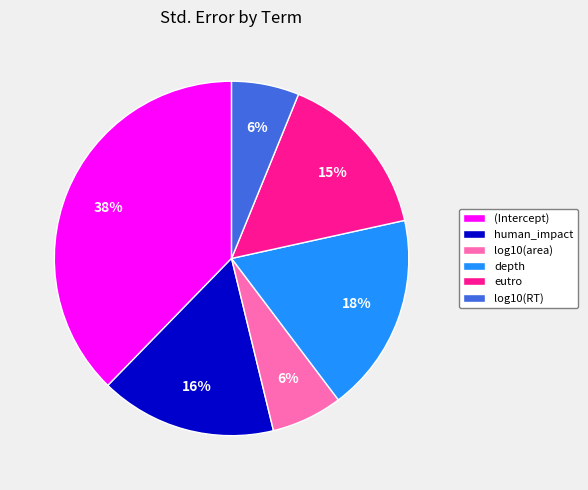

Combined, do (Intercept) and eutro account for over 50%?

Yes